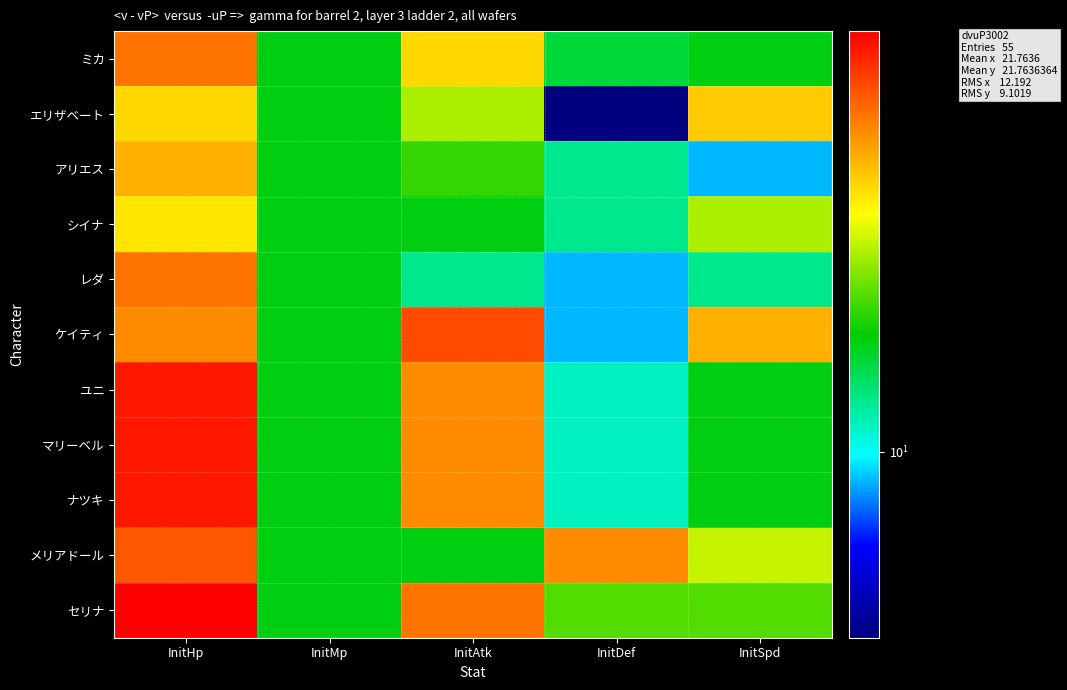

List the series in order of their peak value, highest first.

セリナ, ユニ, マリーベル, ナツキ, ケイティ, メリアドール, ミカ, レダ, アリエス, エリザベート, シイナ